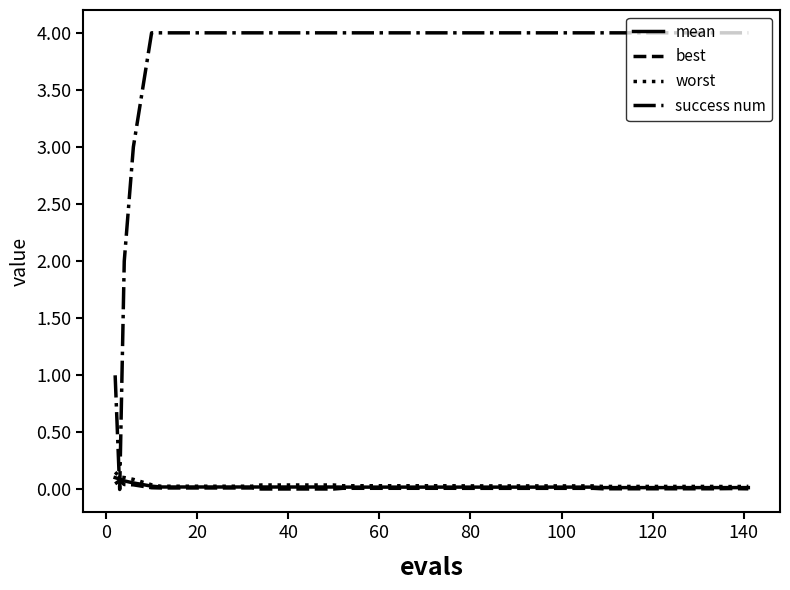

What are all the series names shown in the legend?

mean, best, worst, success num